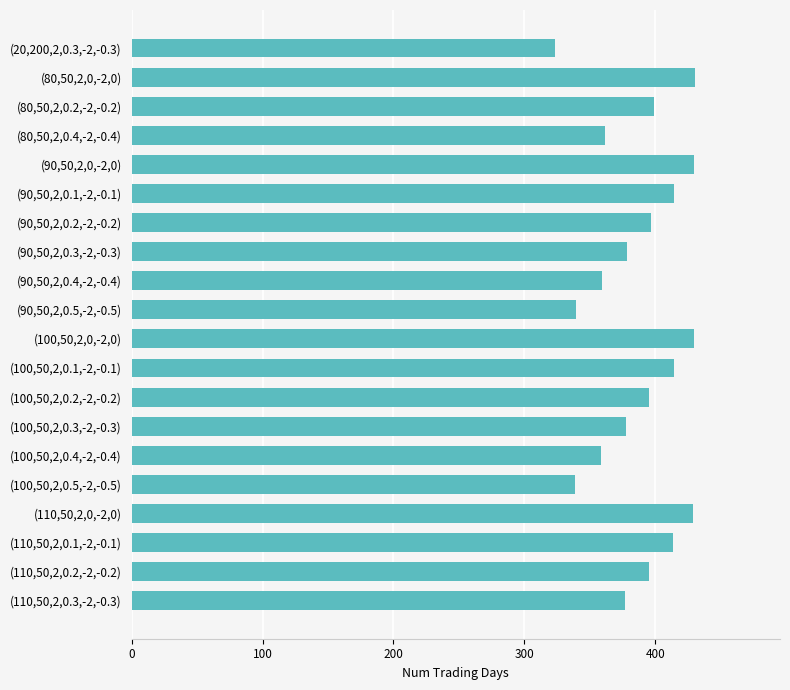

Which label corresponds to the smallest value in the chart?

(20,200,2,0.3,-2,-0.3)